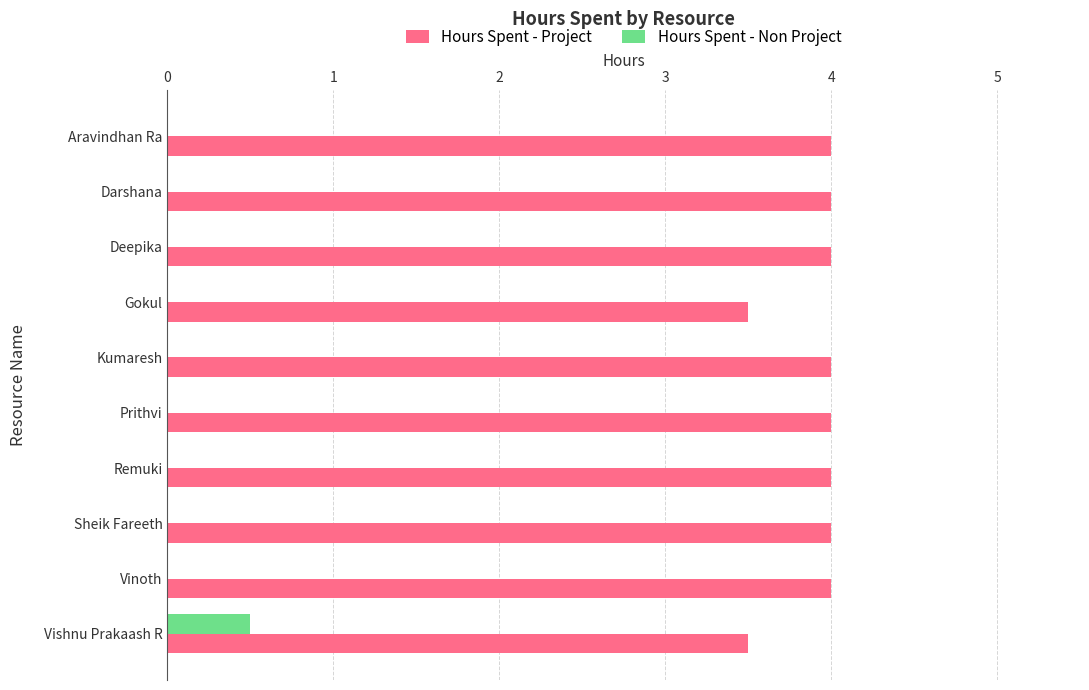

What is the total value across all series at Sheik Fareeth?

4.0